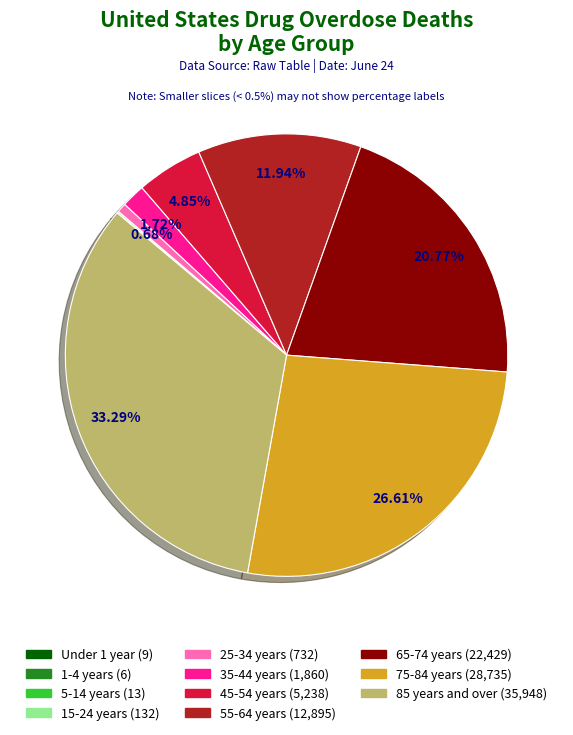

Is the sum of 35-44 years and 25-34 years greater than half?

No